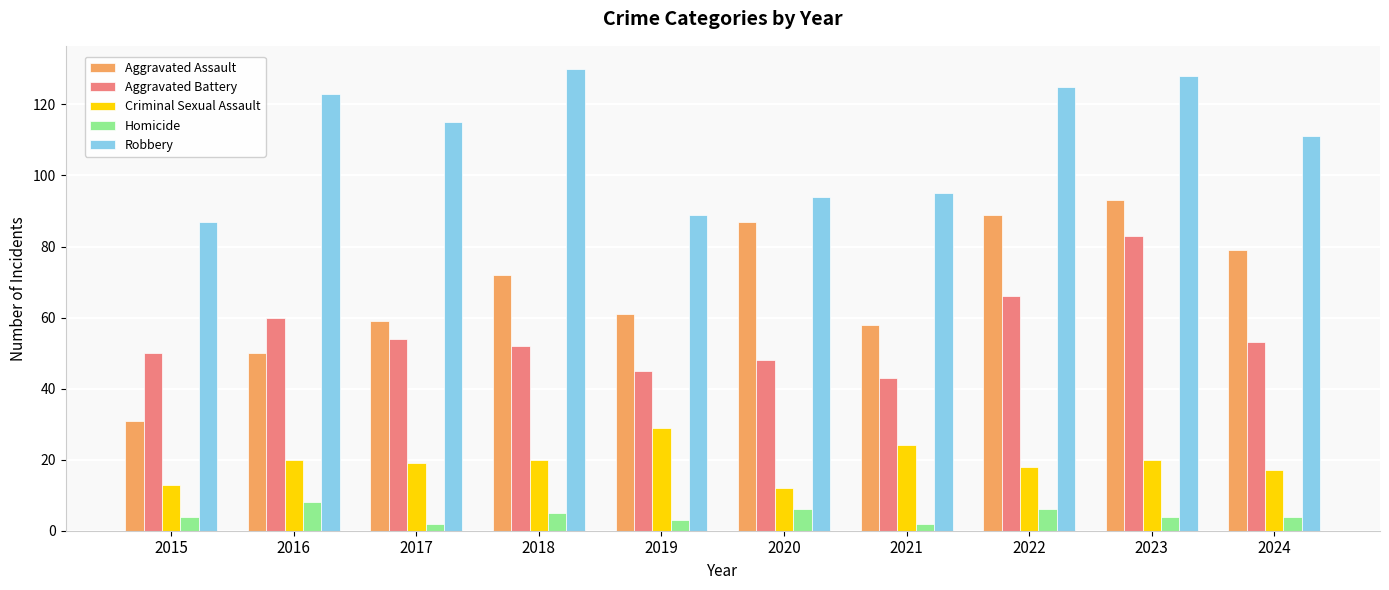

What is the difference between the Robbery values at 2024 and 2015?

24